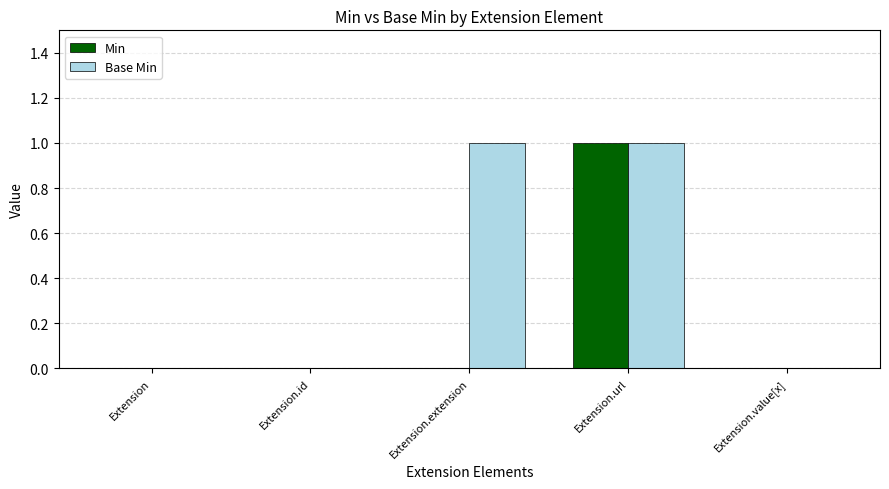

How many groups of bars are there?

5